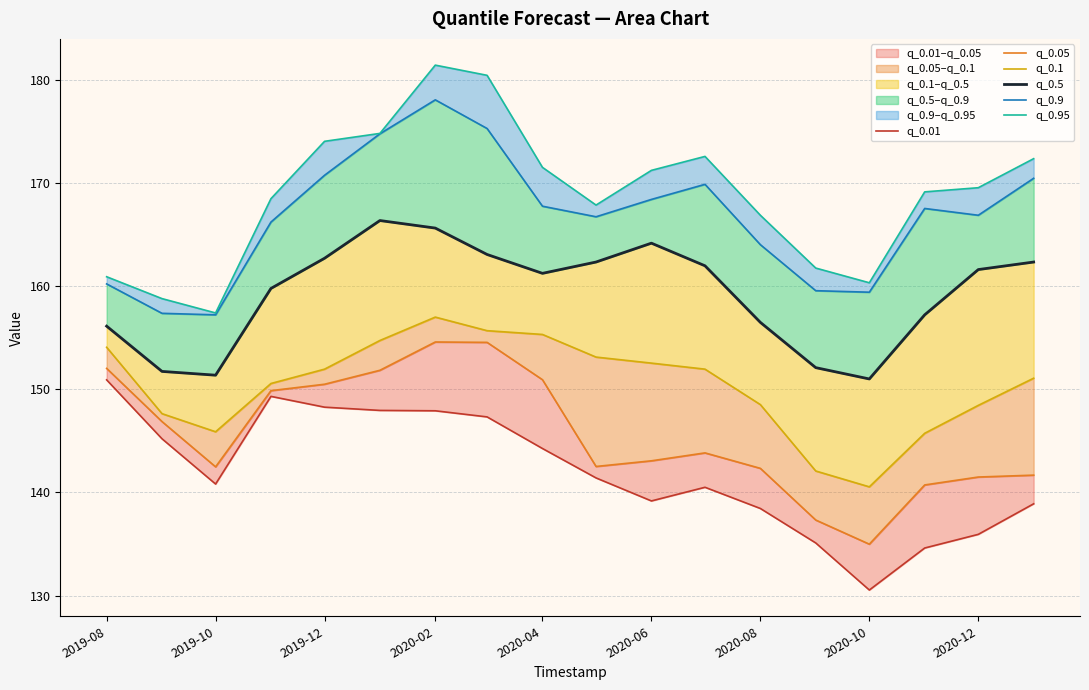

What is the sum of all q_0.1 values?

2706.7